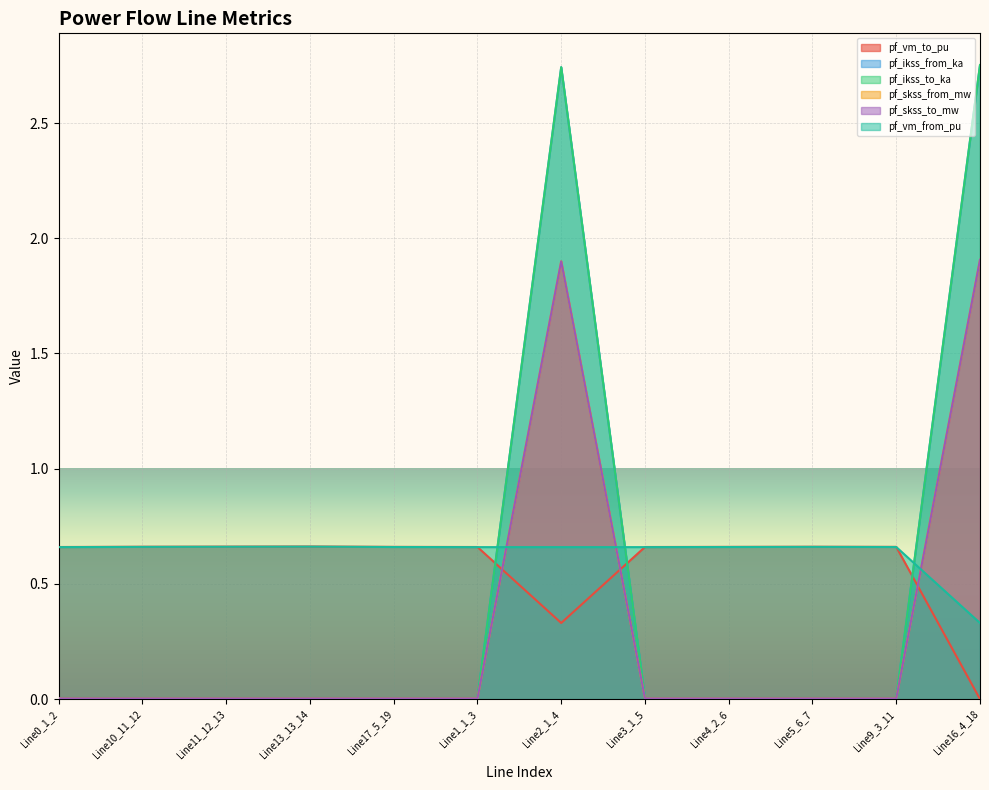

Rank the categories by pf_ikss_from_ka value from highest to lowest.

Line16_4_18, Line2_1_4, Line3_1_5, Line17_5_19, Line0_1_2, Line4_2_6, Line5_6_7, Line1_1_3, Line9_3_11, Line10_11_12, Line11_12_13, Line13_13_14